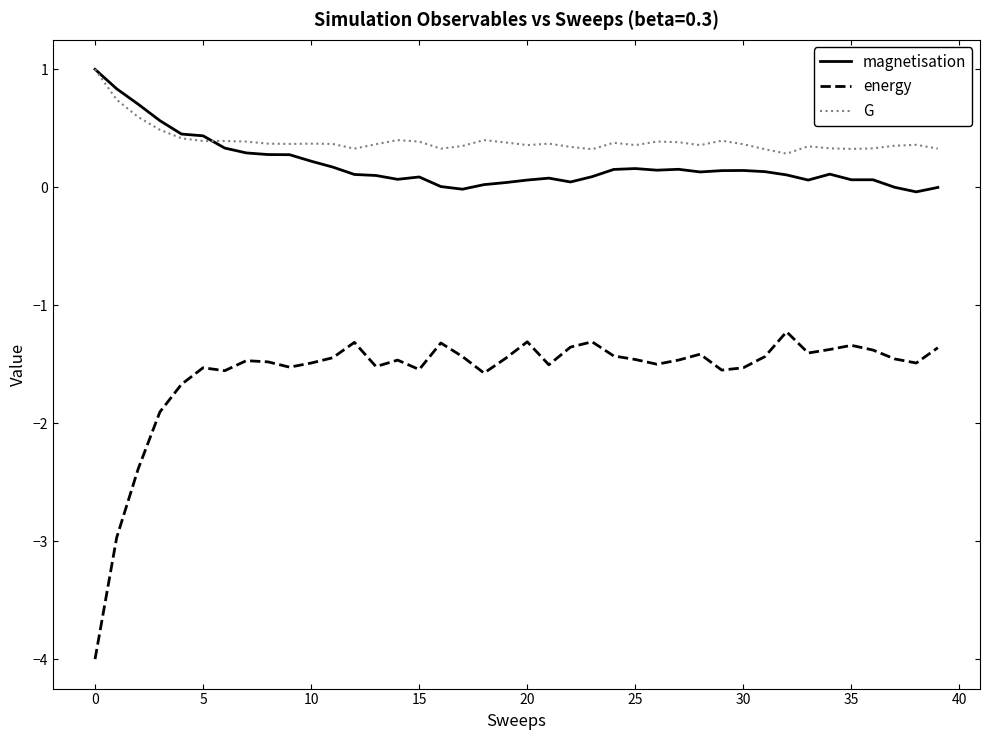

True or false: magnetisation and energy intersect in this chart.

False